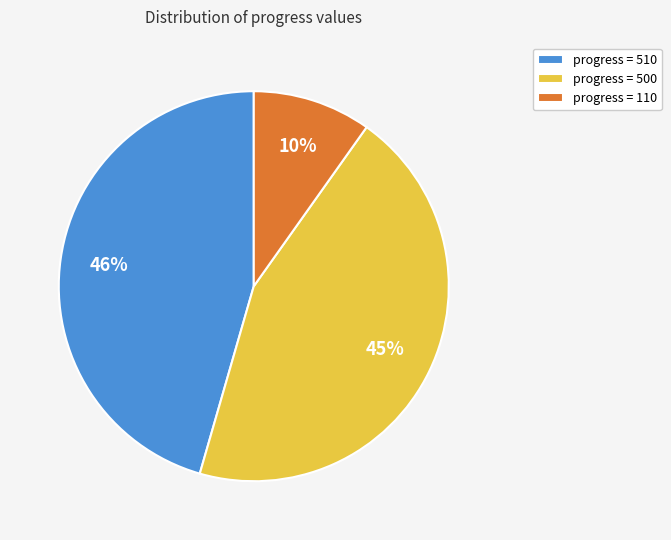

Which category has the smallest portion of the pie?

progress = 110